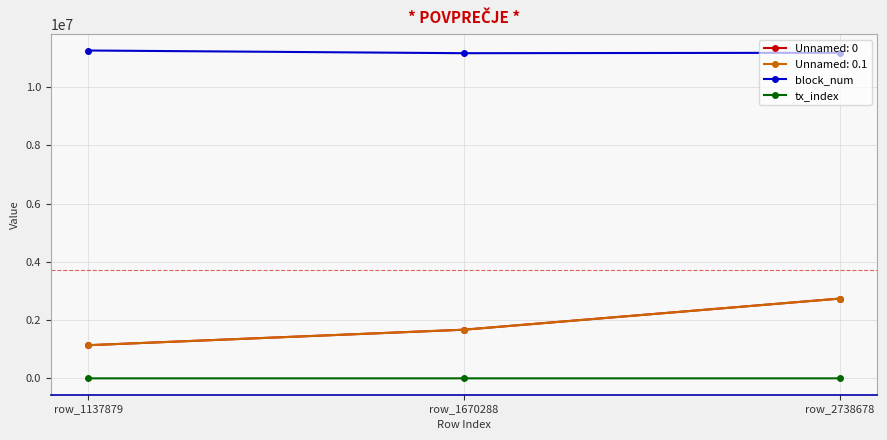

Is the value of tx_index at row_1670288 greater than the value of block_num at row_2738678?

No